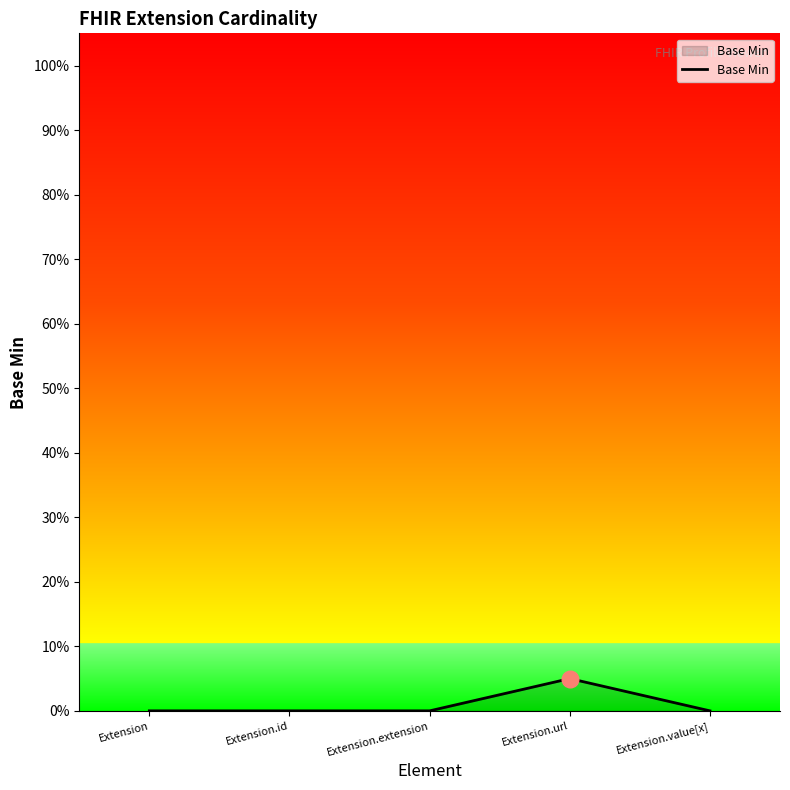

Does the chart have visible grid lines?

No